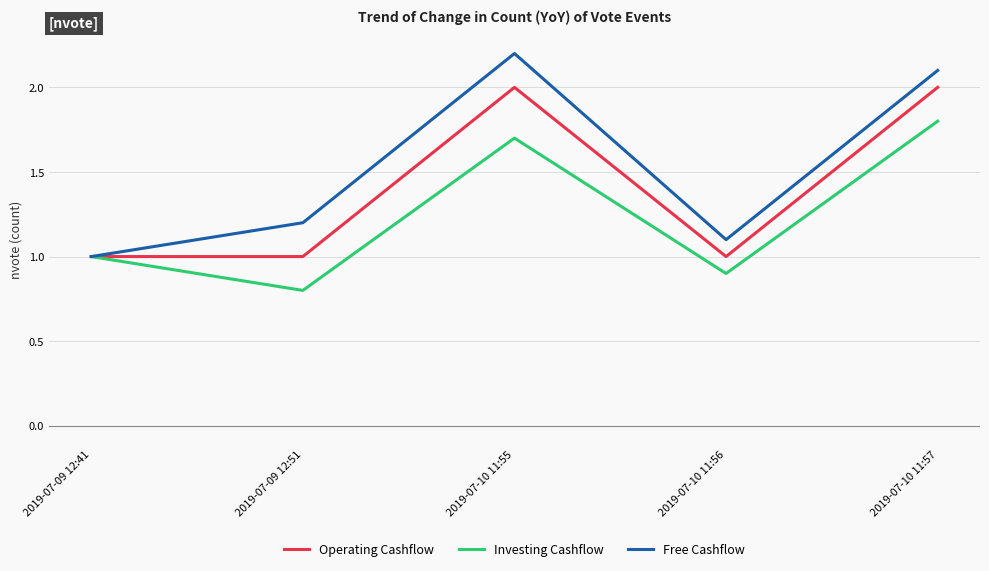

The Investing Cashflow series shows 1.4 at 2019-07-09 12:51. True or false?

False